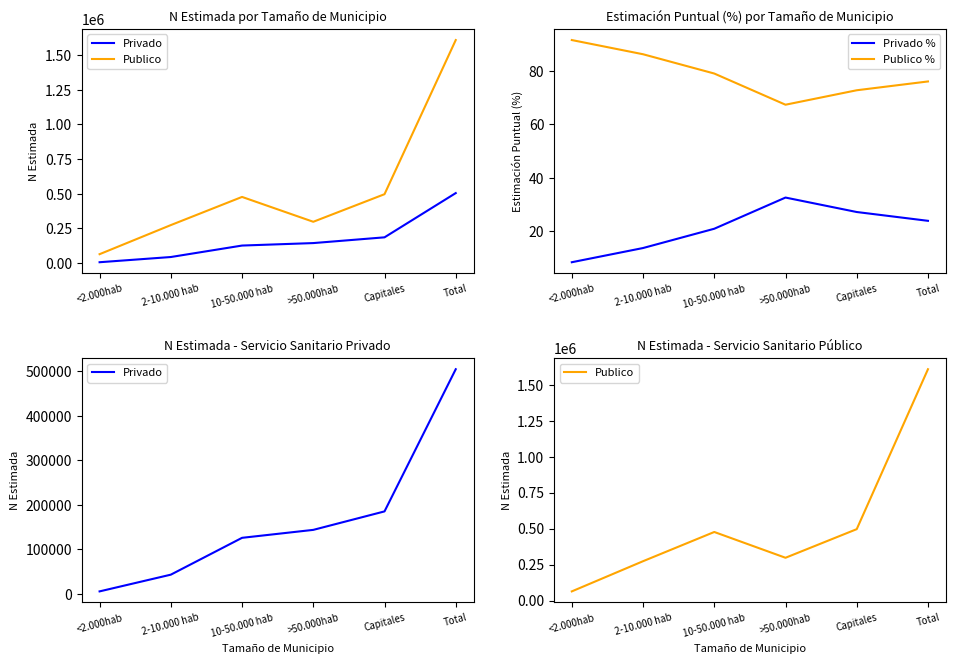

What is the approximate value of Privado at 10-50.000 hab?

126017.0